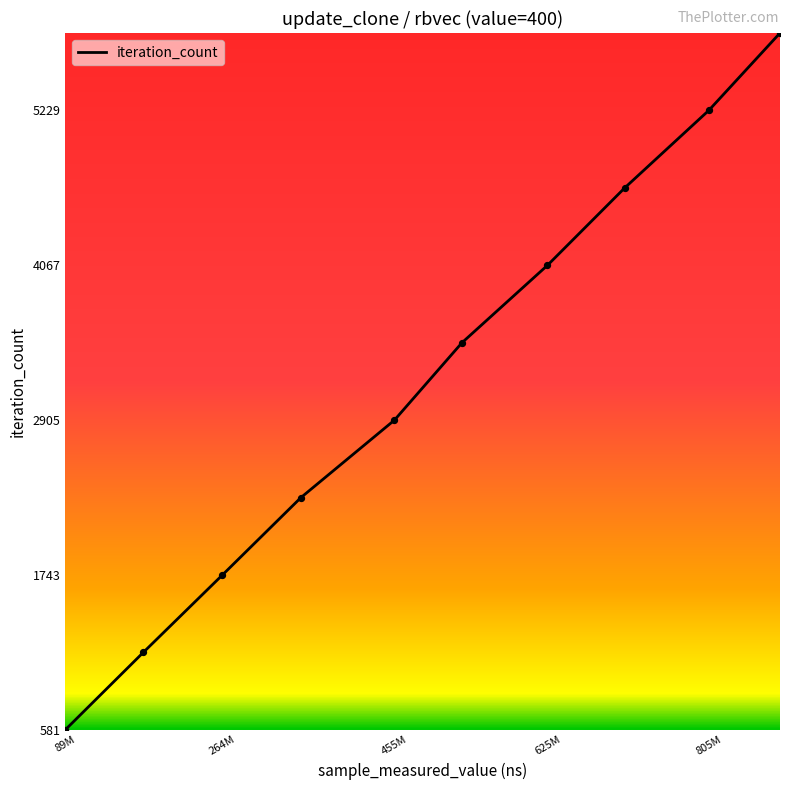

What is the greatest value displayed?

5810